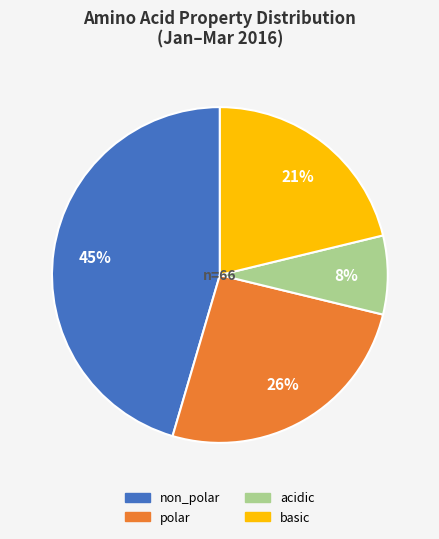

To the nearest percent, what is the average slice percentage?

25%